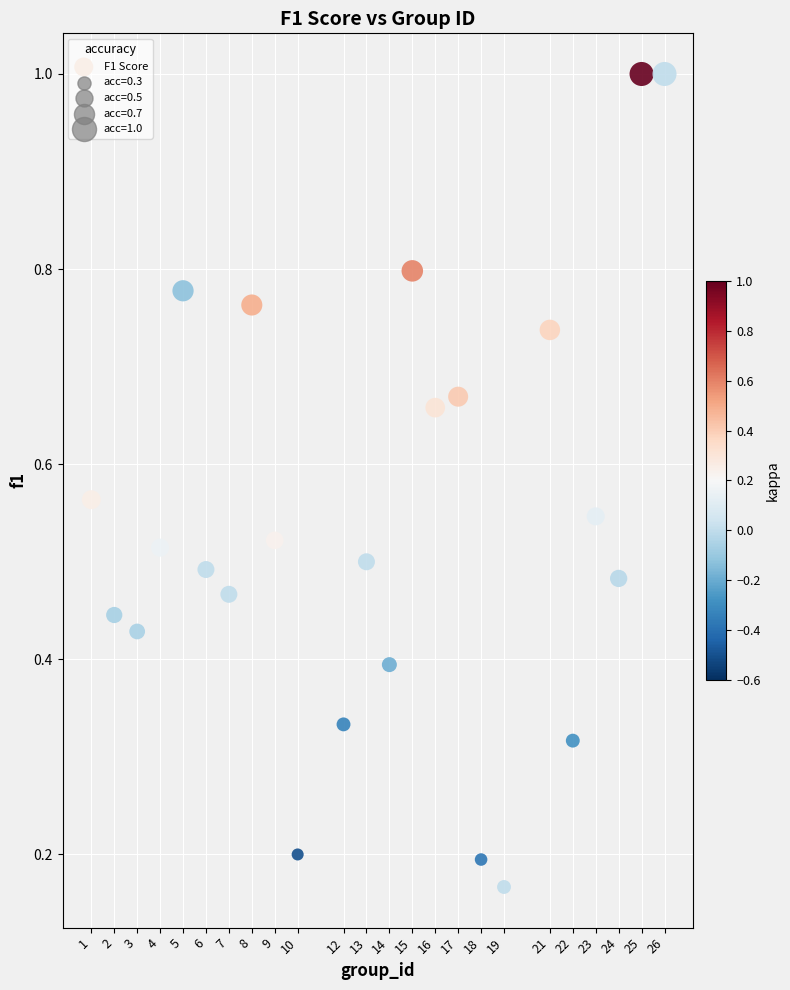

What is the range of X values (max minus min)?

25.0